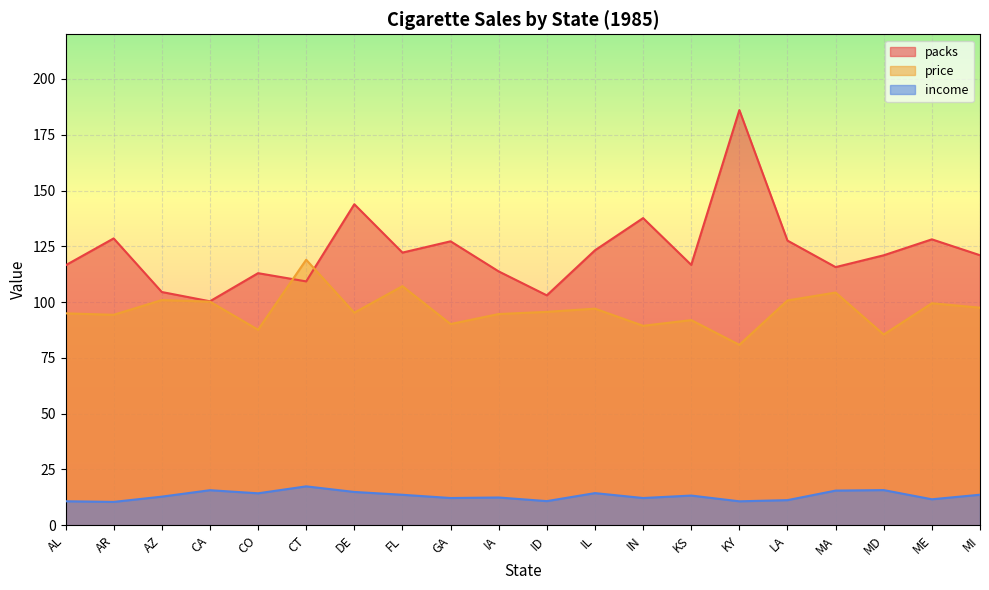

What are all the series names shown in the legend?

packs, price, income